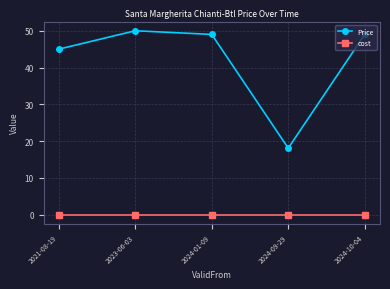

The cost series shows 0.0 at 2021-08-19. True or false?

True